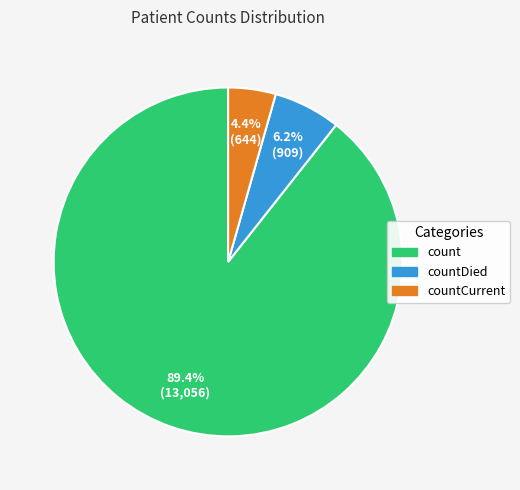

How many segments does this pie chart have?

3